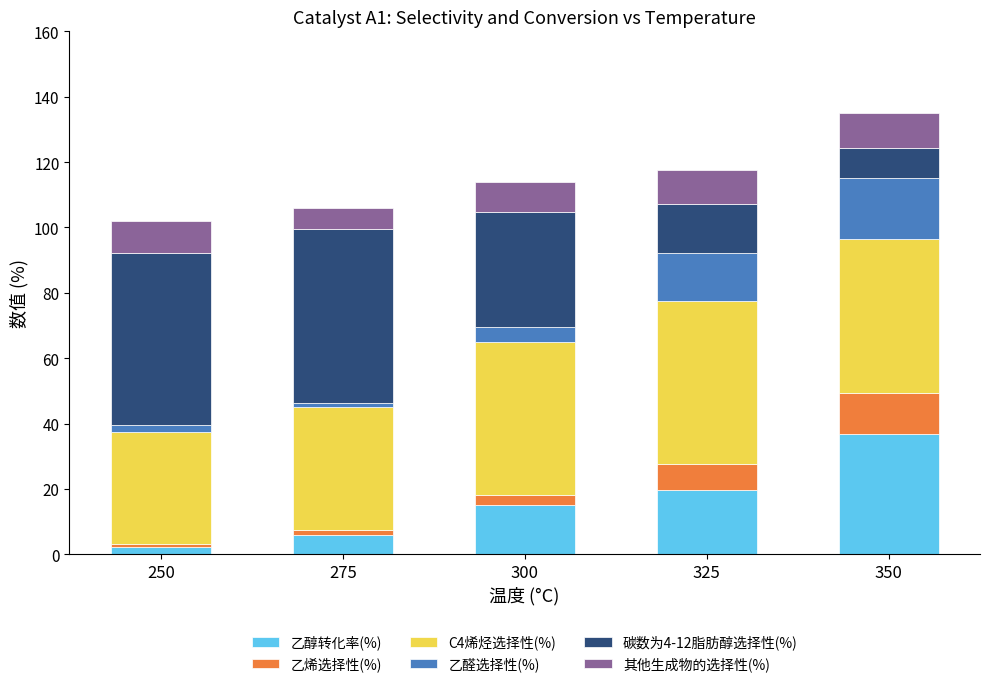

Read the 乙醇转化率(%) value at 325.

19.7